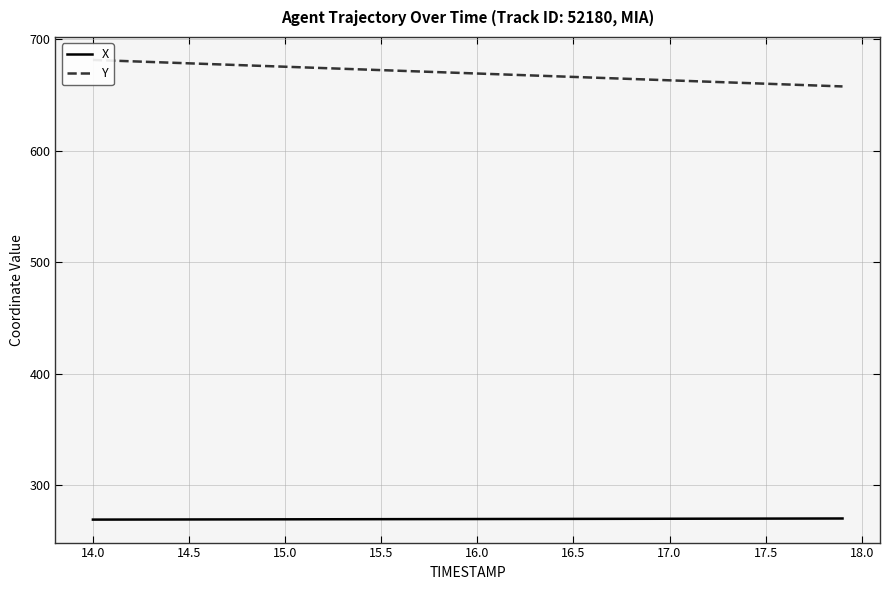

The value of X at 14.5 is 269.4. True or false?

True